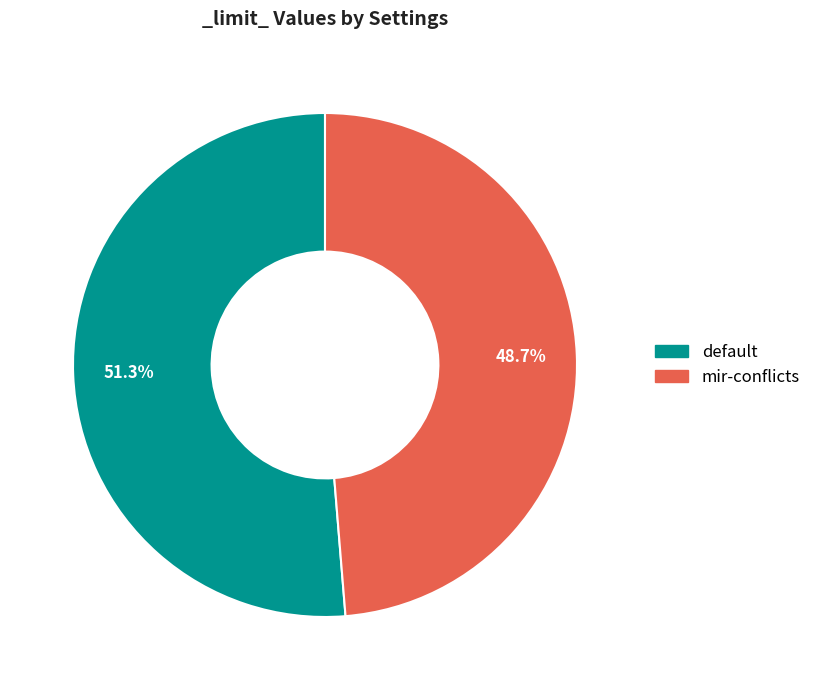

What is the majority slice?

default